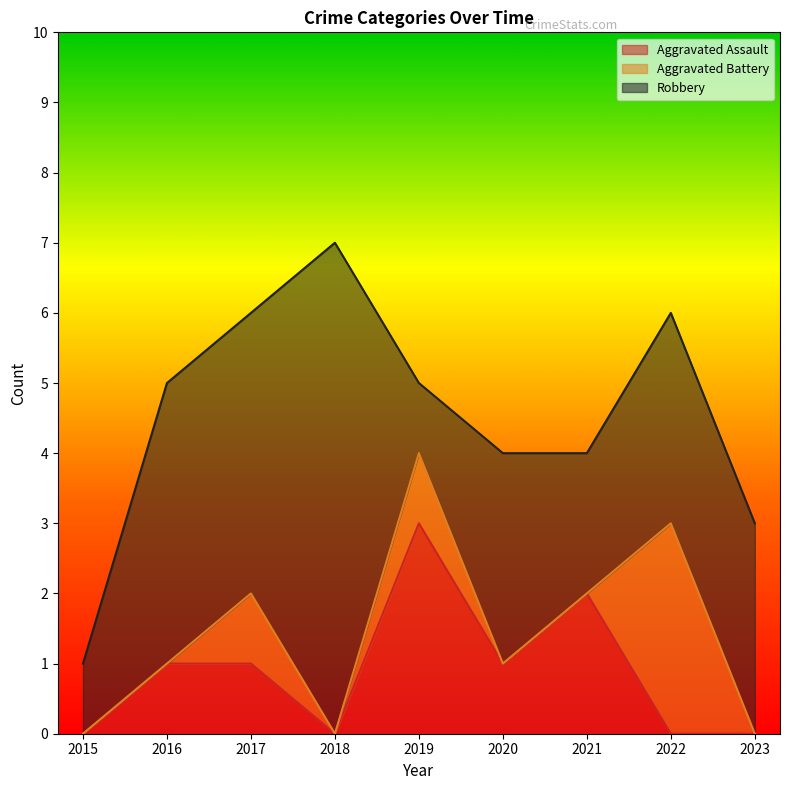

Which has a higher value, 2017 or 2022?

2017